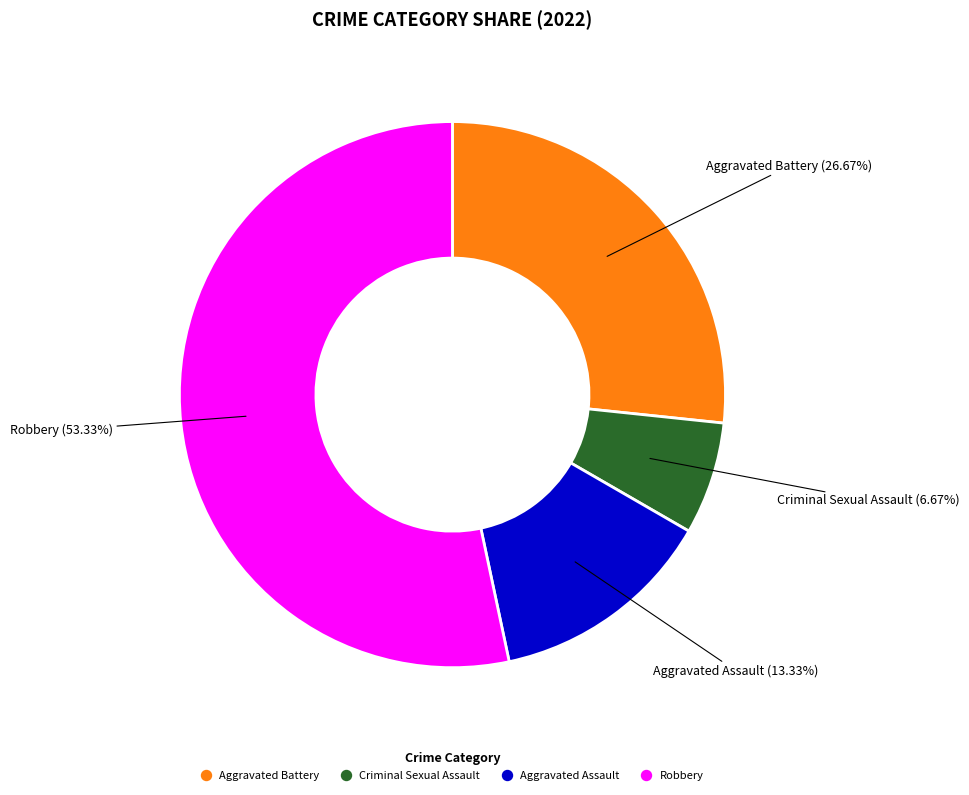

What is the largest slice in the pie chart?

Robbery